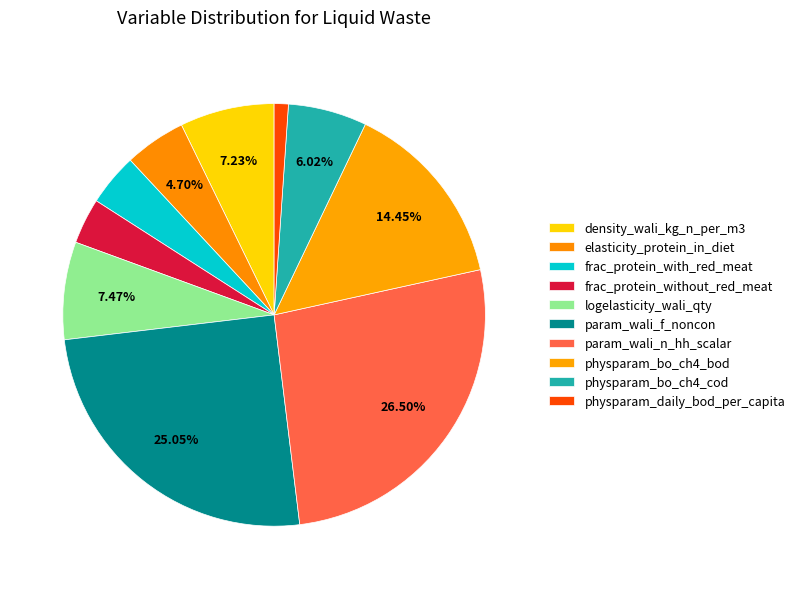

True or false: frac_protein_with_red_meat accounts for 12% of the total.

False